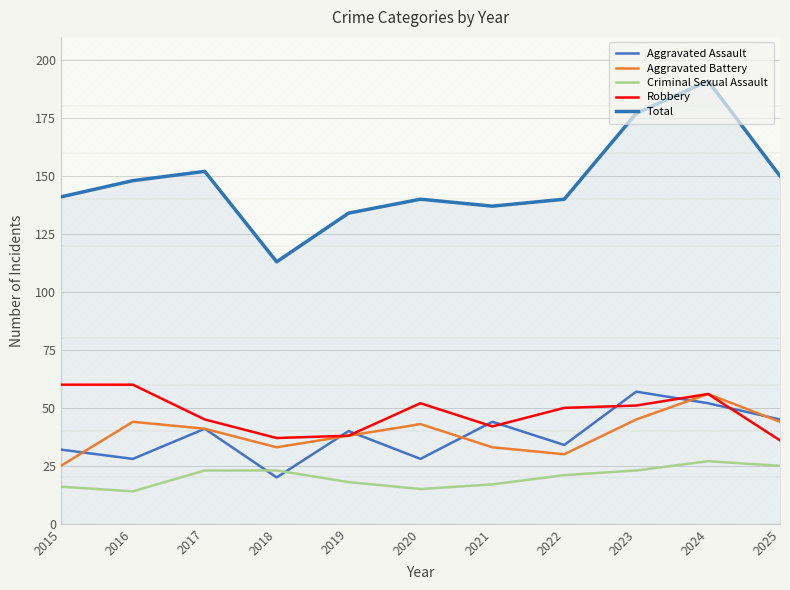

Where do Aggravated Assault and Criminal Sexual Assault first cross each other?

2017 and 2018